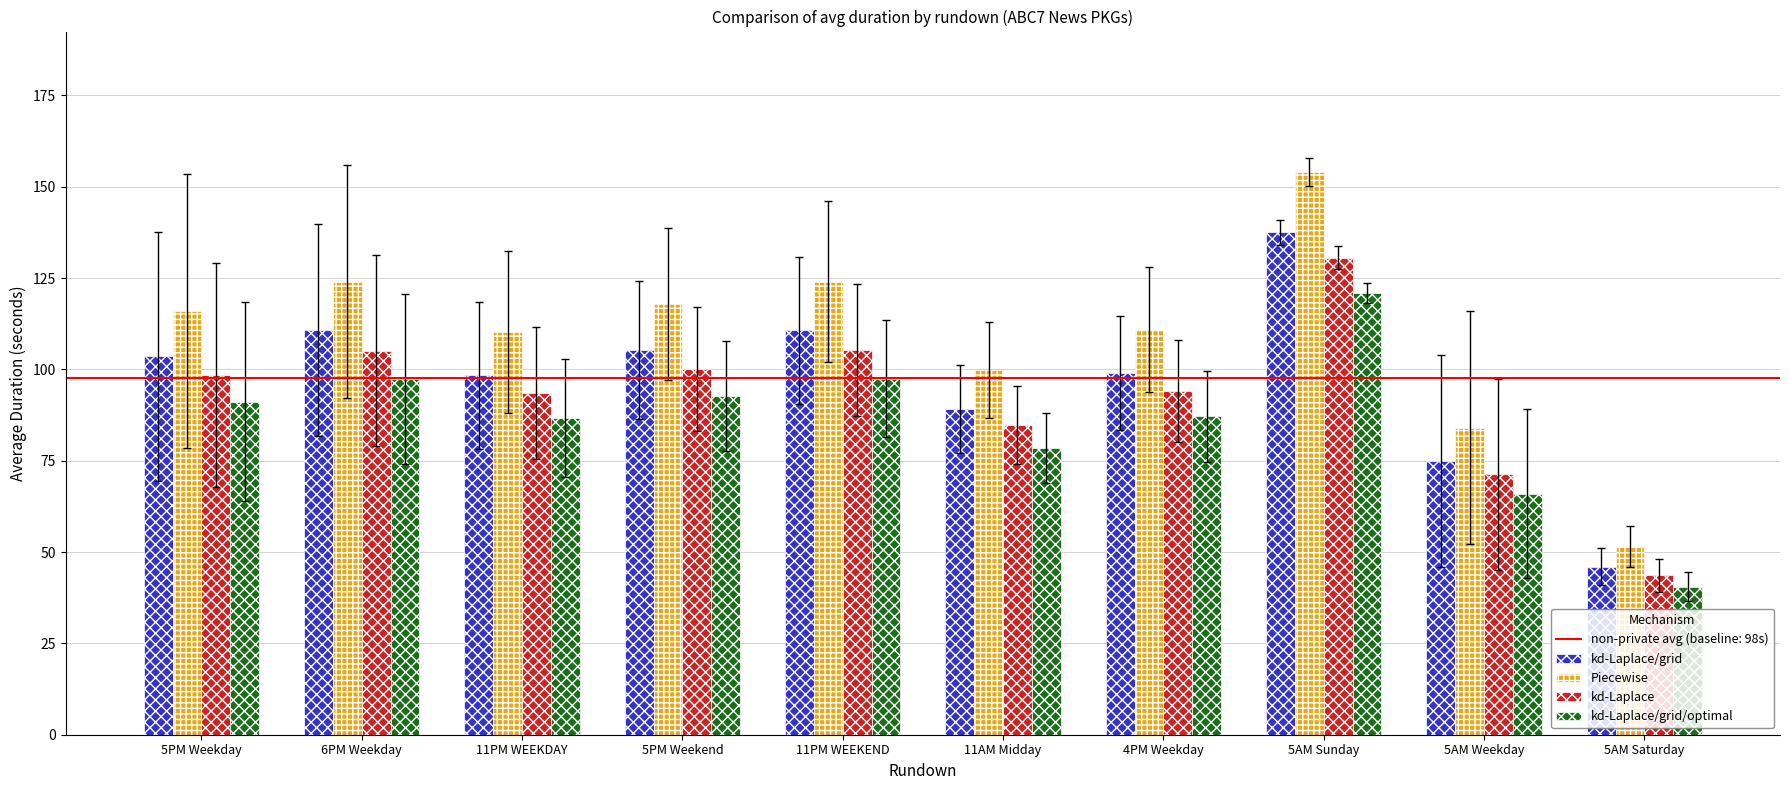

Is it true that kd-Laplace/grid equals 105.3 at 5PM Weekend?

True